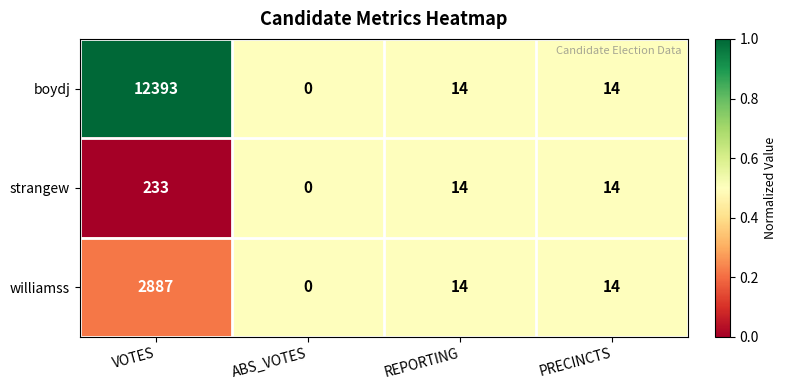

Count the number of categories in the chart.

4